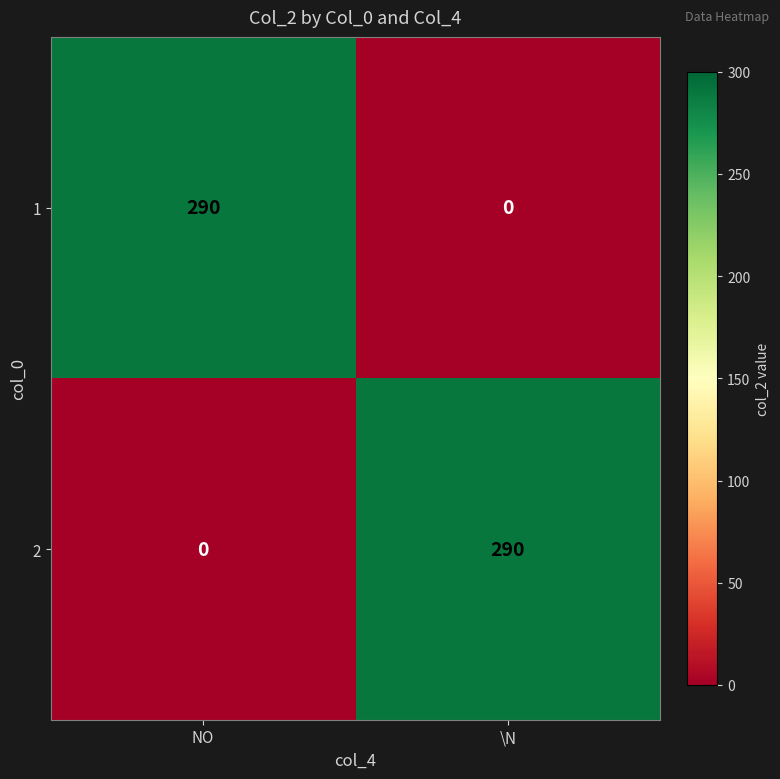

Which category has the lowest value in the 2 series?

NO